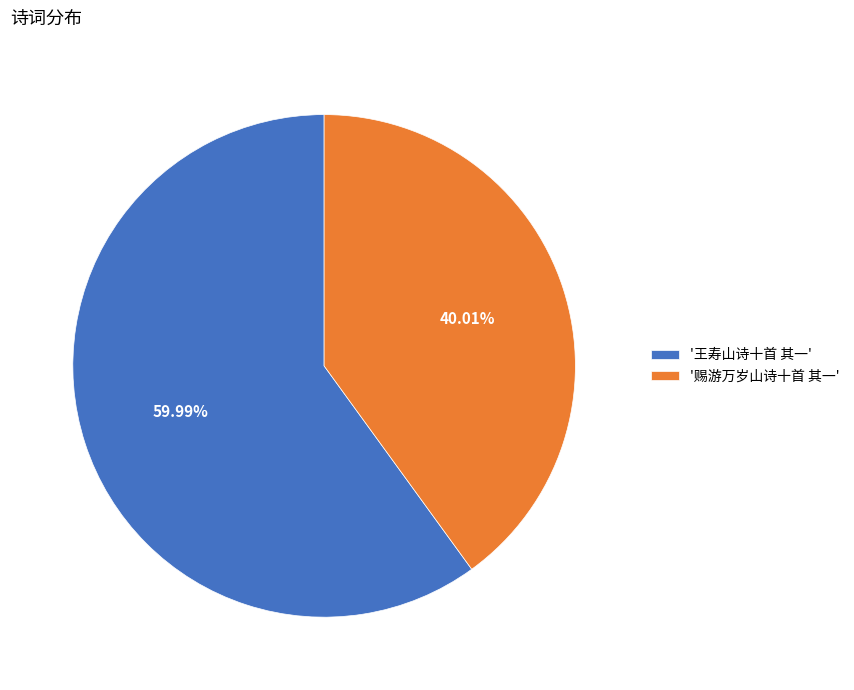

Is '赐游万岁山诗十首 其一' the majority of the pie?

No